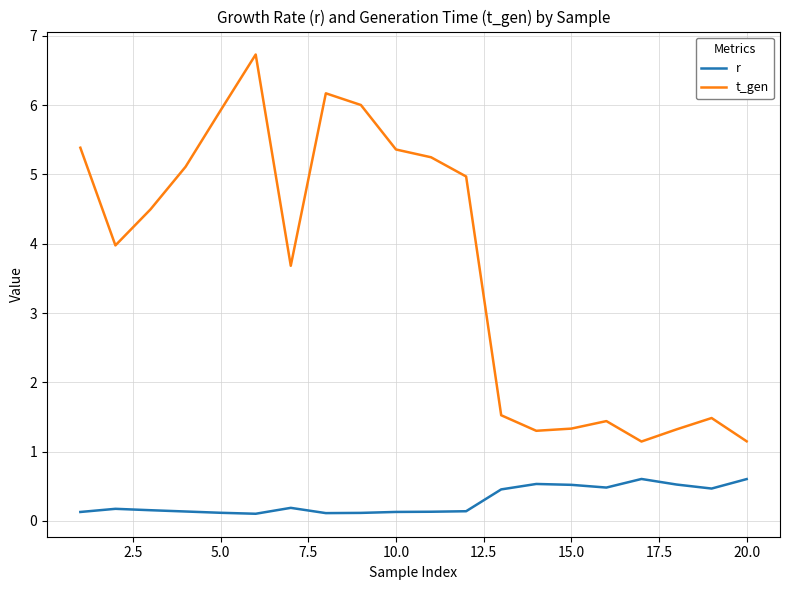

In r, how many points are higher than both neighbors (excluding endpoints)?

4